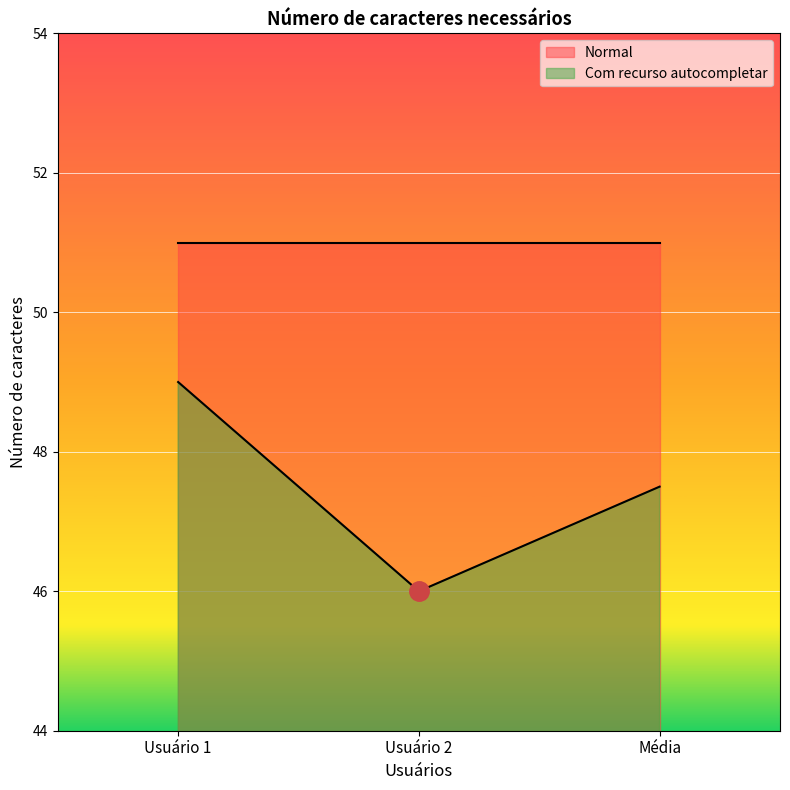

What is the difference between the maximum and minimum values?

3.0